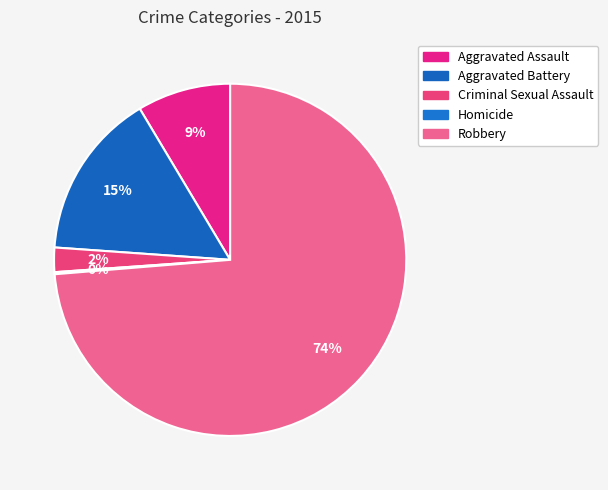

To the nearest percent, what is the difference between the Homicide and Criminal Sexual Assault slice percentages?

2%